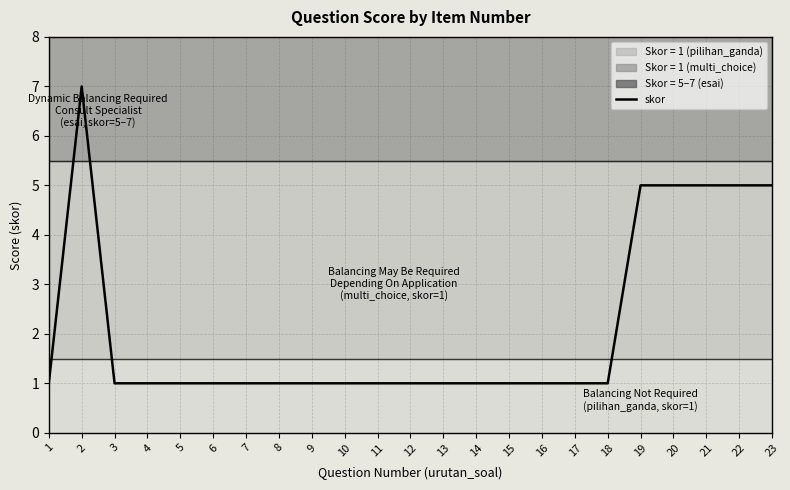

Rank the categories by value from highest to lowest.

2, 19, 20, 21, 22, 23, 1, 3, 4, 5, 6, 7, 8, 9, 10, 11, 12, 13, 14, 15, 16, 17, 18